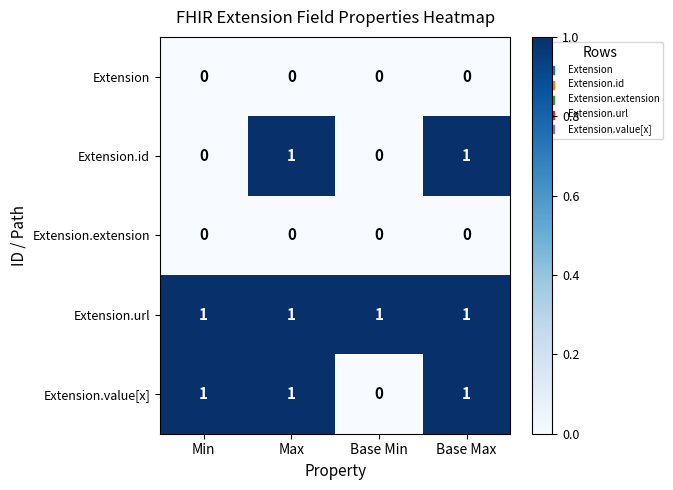

Is the value of Extension at Base Max greater than the value of Extension.id at Base Max?

No